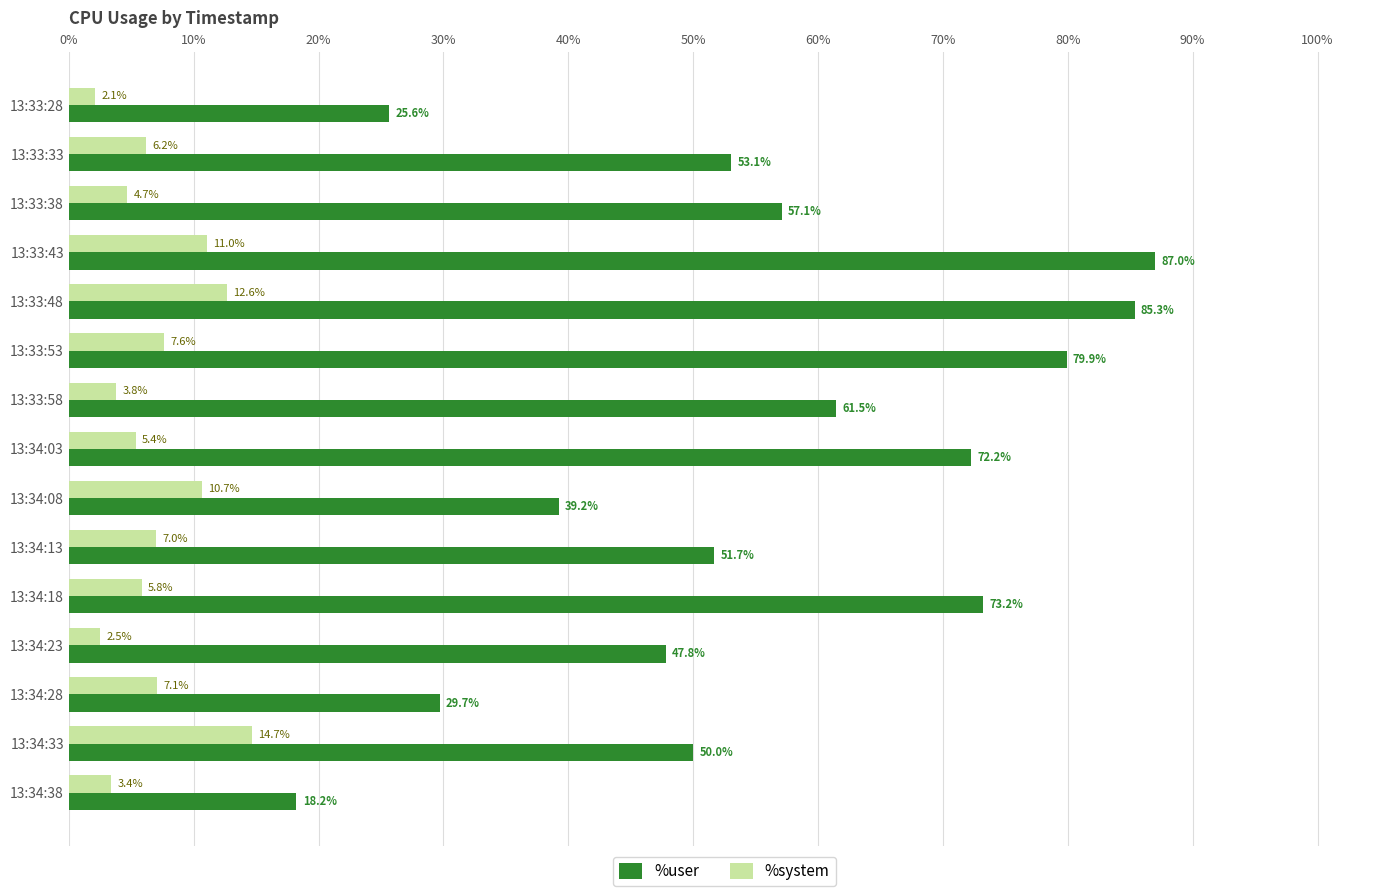

Which series has the widest spread of values?

%user